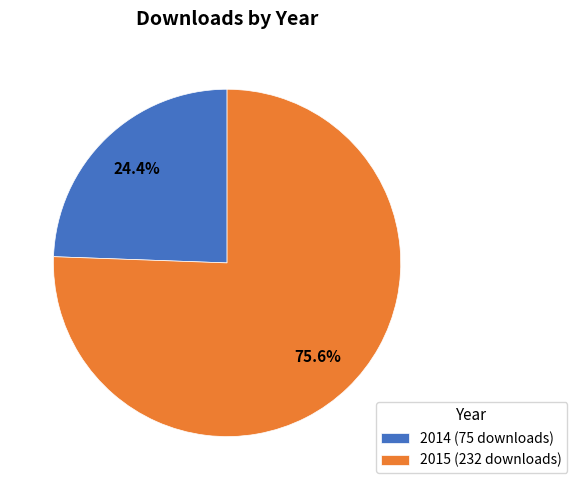

Rank the categories by value from highest to lowest.

2015 (232 downloads), 2014 (75 downloads)